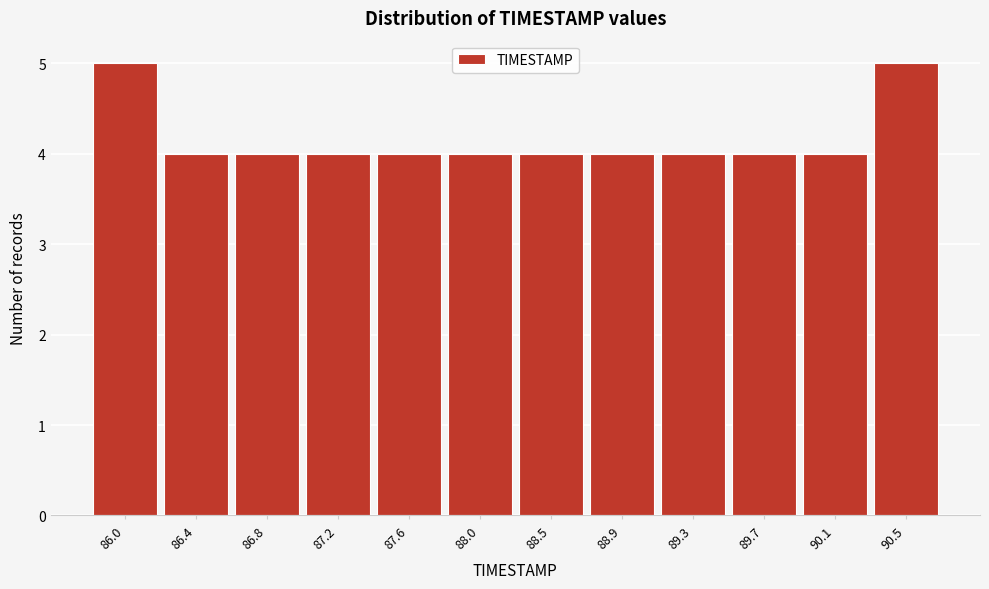

Reading left to right, what are all the values shown in this chart?

86.0=5	86.4=4	86.8=4	87.2=4	87.6=4	88.0=4	88.5=4	88.9=4	89.3=4	89.7=4	90.1=4	90.5=5